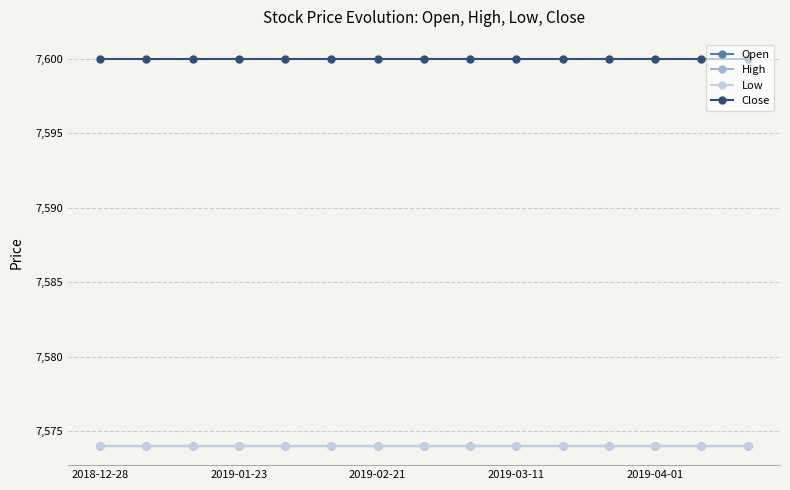

True or false: High and Close intersect in this chart.

False